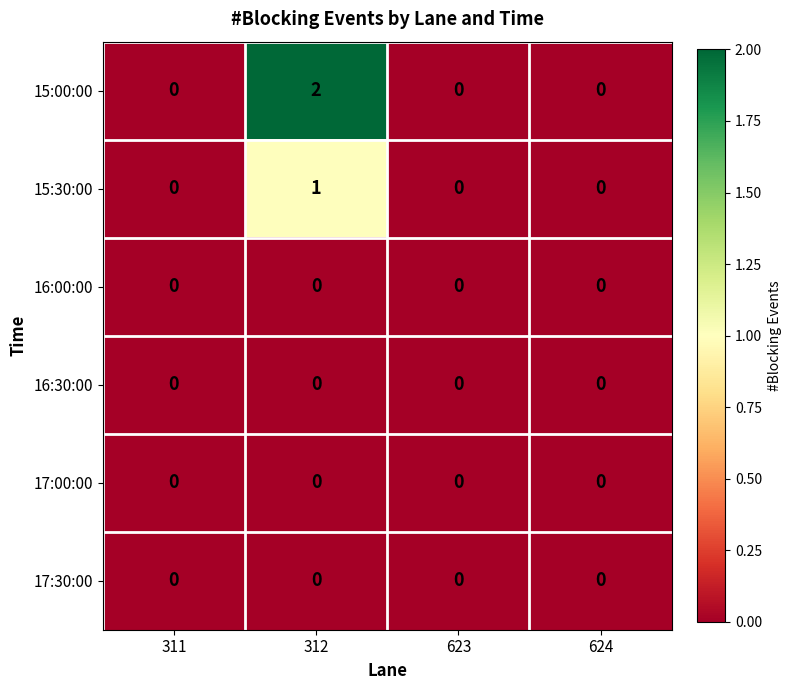

True or false: 15:30:00 has a value of 0 at 312.

False